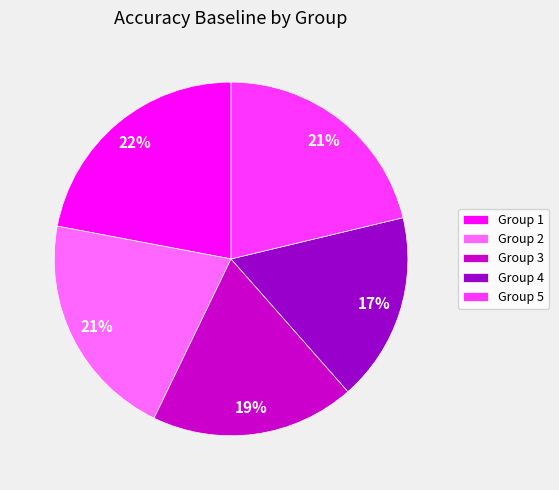

What is the smallest slice in the pie chart?

Group 4